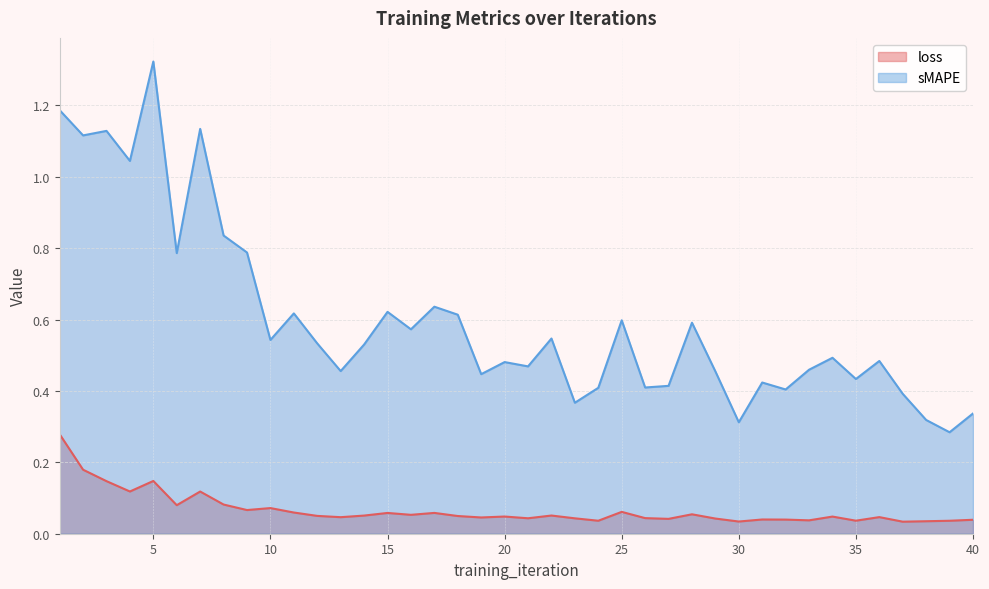

How many categories are shown in the chart?

40